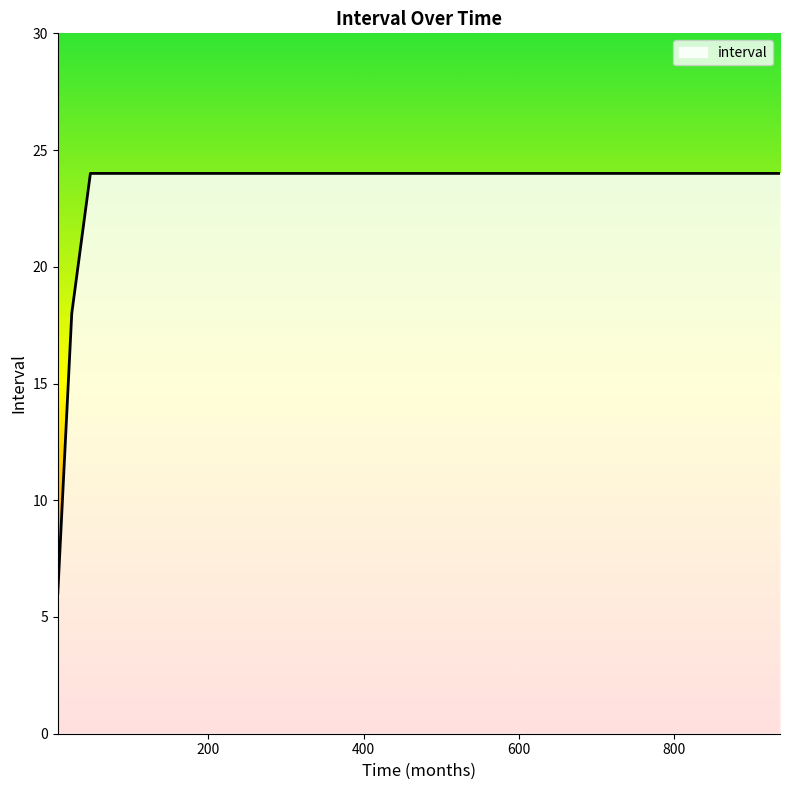

What is the difference between the maximum and minimum values?

18